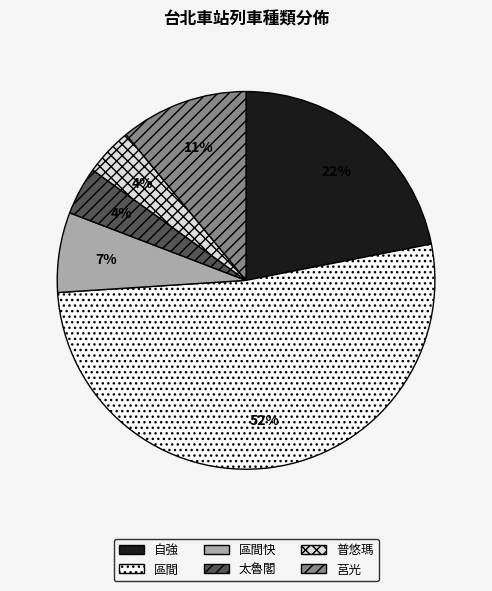

Does any single category account for the majority?

Yes